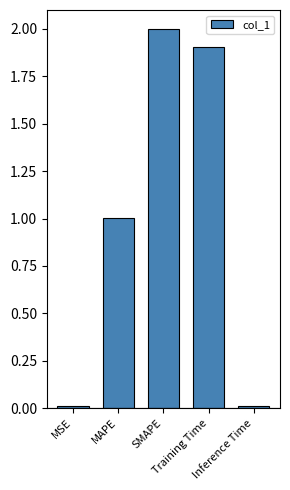

What is the label of the 4th bar from the right?

MAPE